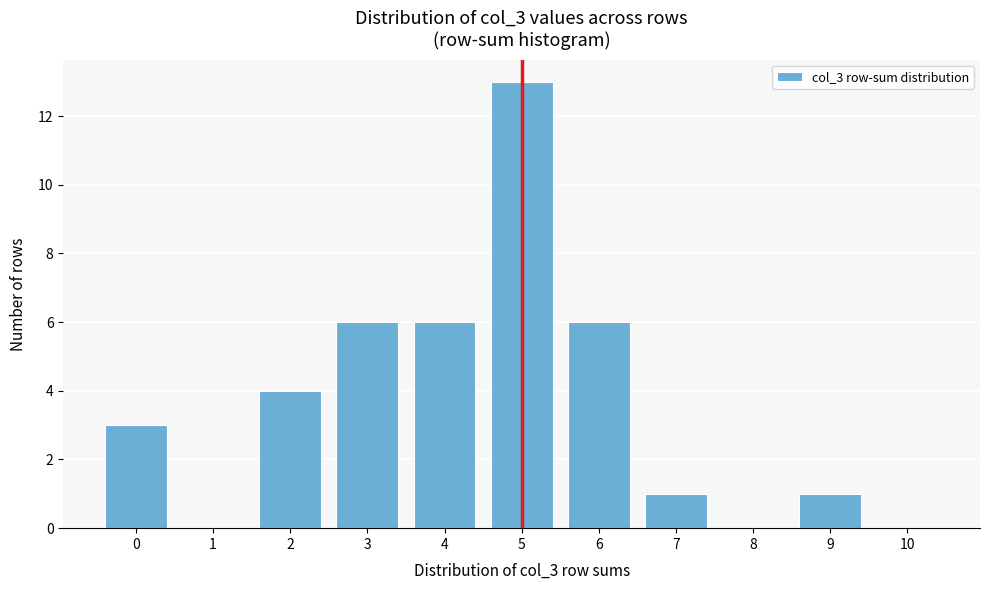

Reading right to left, transcribe all the data shown in this chart.

10=0	9=1	8=0	7=1	6=6	5=13	4=6	3=6	2=4	1=0	0=3